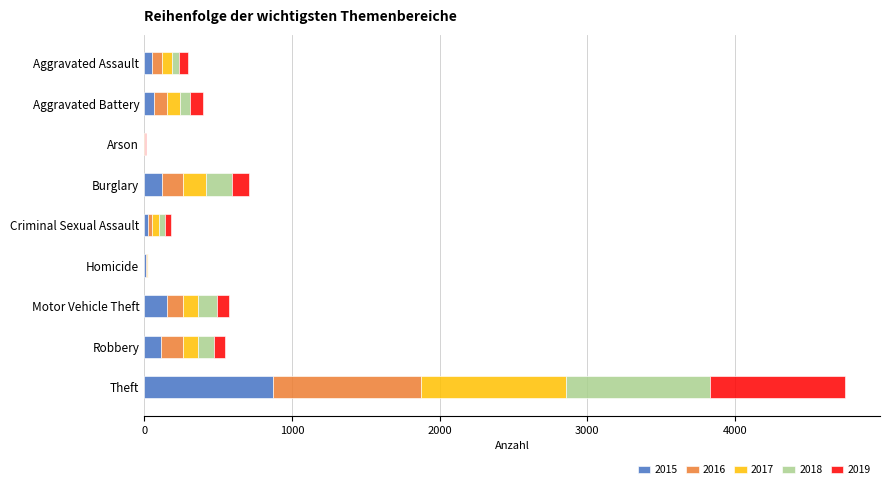

What is the total value across all series at Theft?

4743